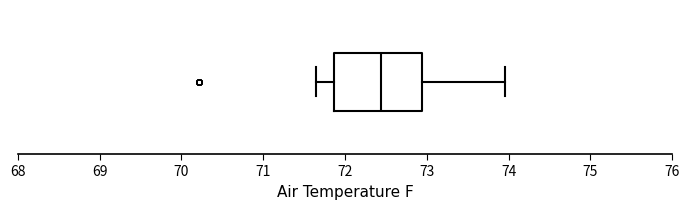

Read this box plot against the x-axis: the position of the median line, the range covered by the box, and the ends of both whiskers. The values are not printed on the chart, so give them approximately, as read against the axis.

median 72.4, box 71.9 to 72.9, whiskers 71.6 to 74.0